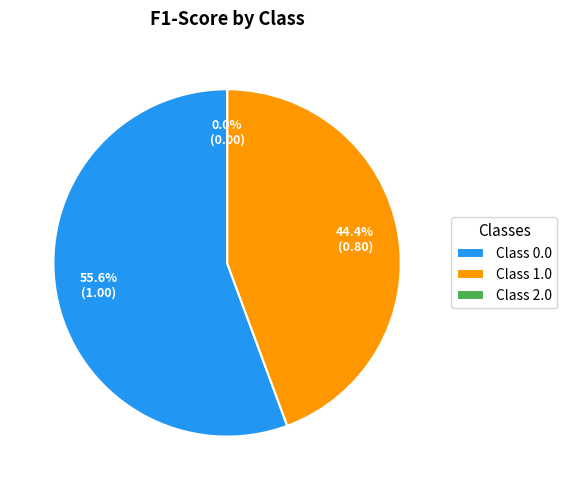

Does Class 0.0 account for over 50% of the chart?

Yes